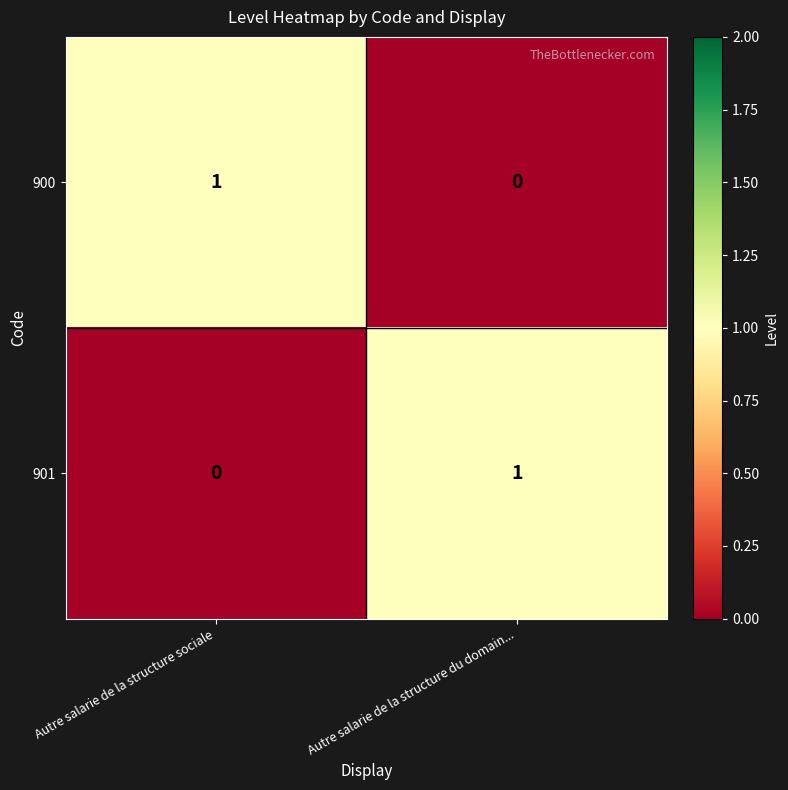

At which label is 900 closest to 0?

Autre salarie de la structure du domain...